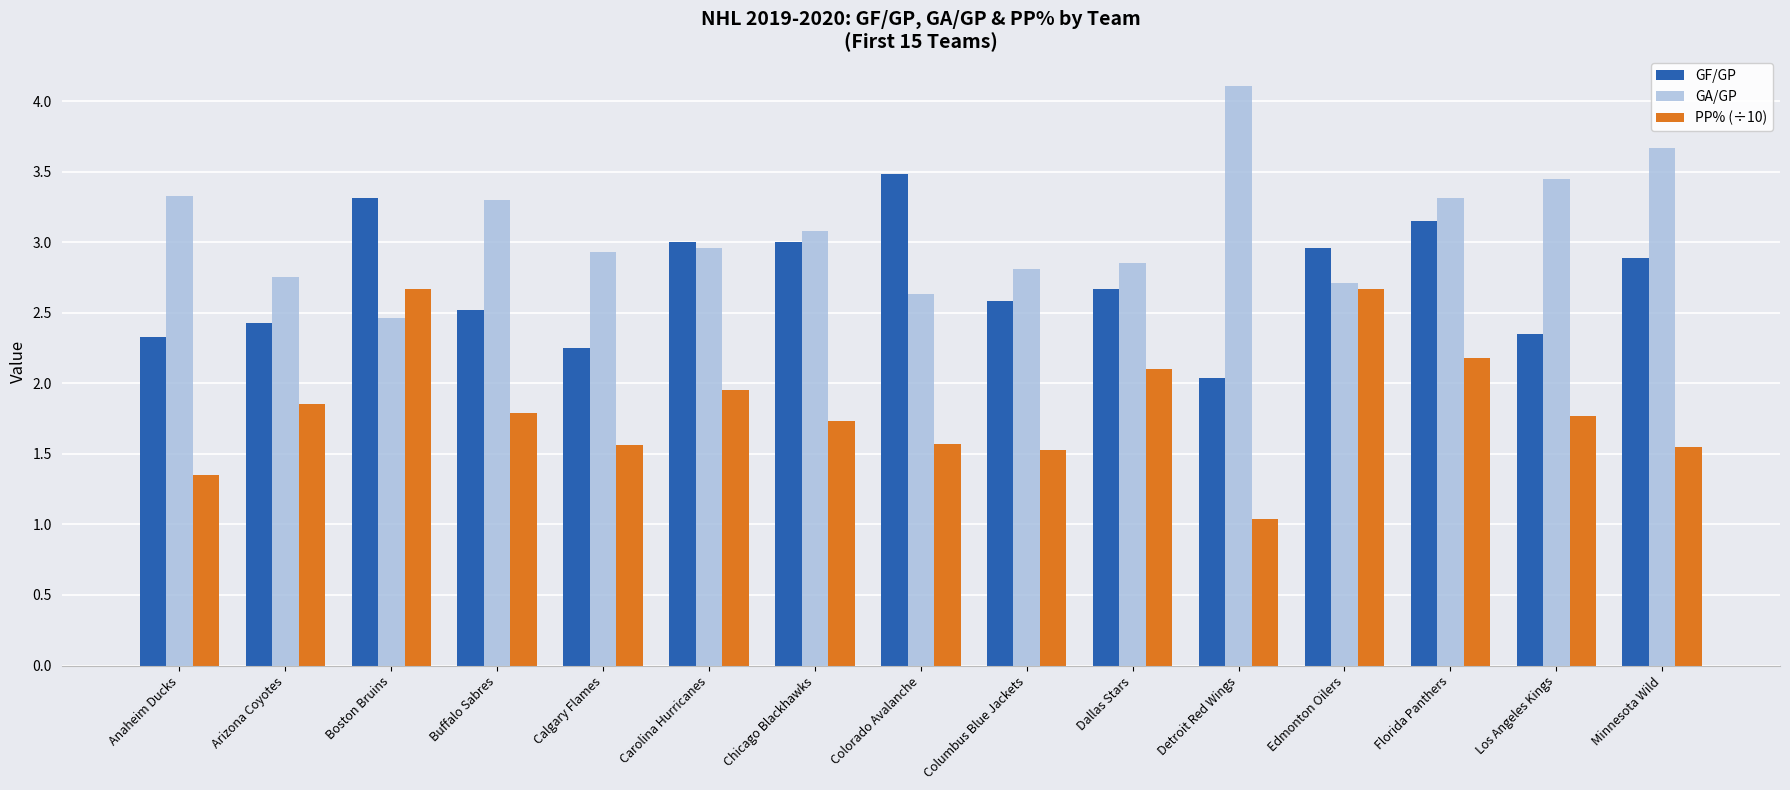

Between Chicago Blackhawks and Minnesota Wild, which series saw the biggest shift?

GA/GP